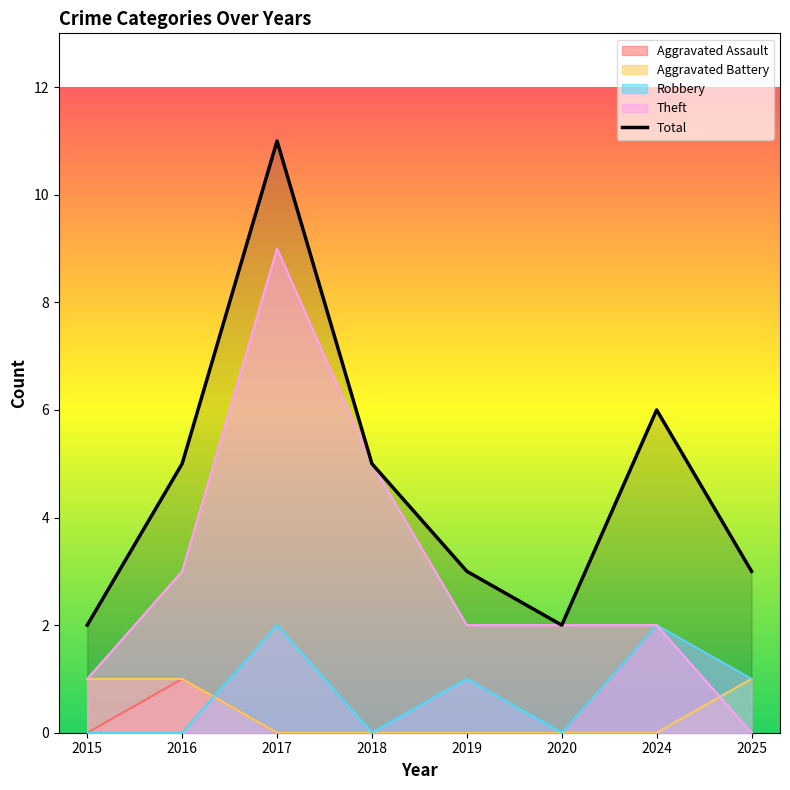

Reading left to right, transcribe all the data shown in this chart.

2015=2	2016=5	2017=11	2018=5	2019=3	2020=2	2024=6	2025=3